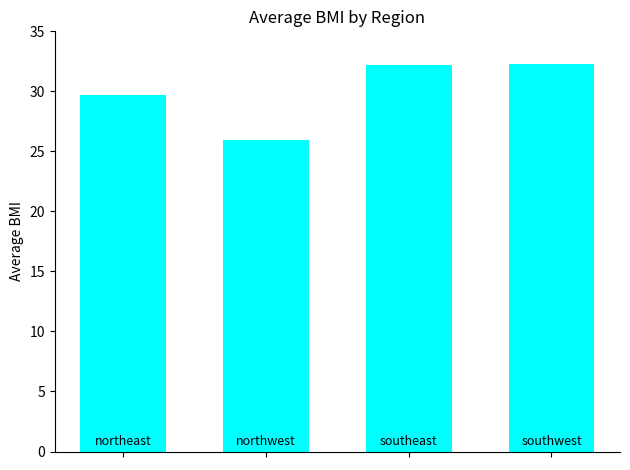

What is the value of the 4th bar from the left?

32.3